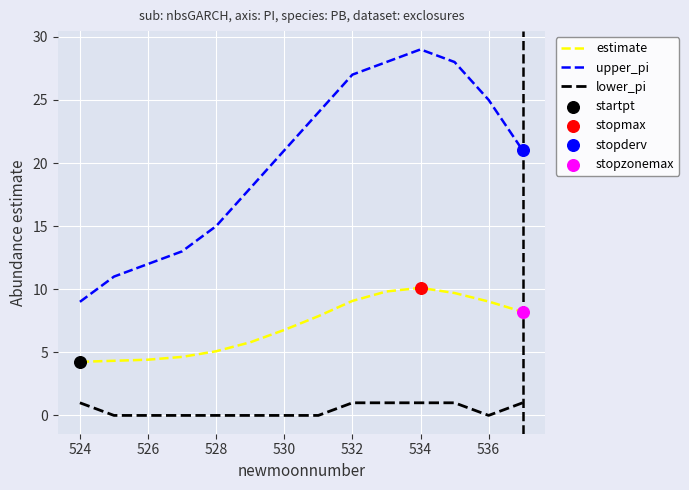

Rank the series by their average value, from highest to lowest.

upper_pi, estimate, lower_pi